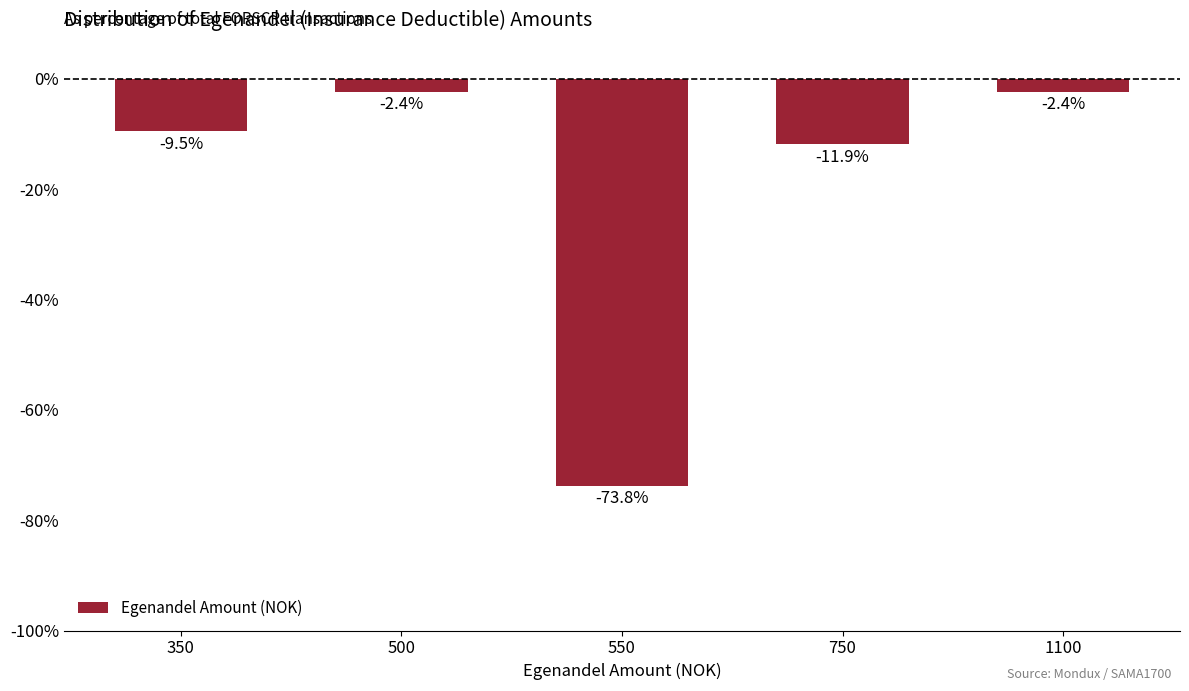

Is it true that the value at 350 is -6.2?

False